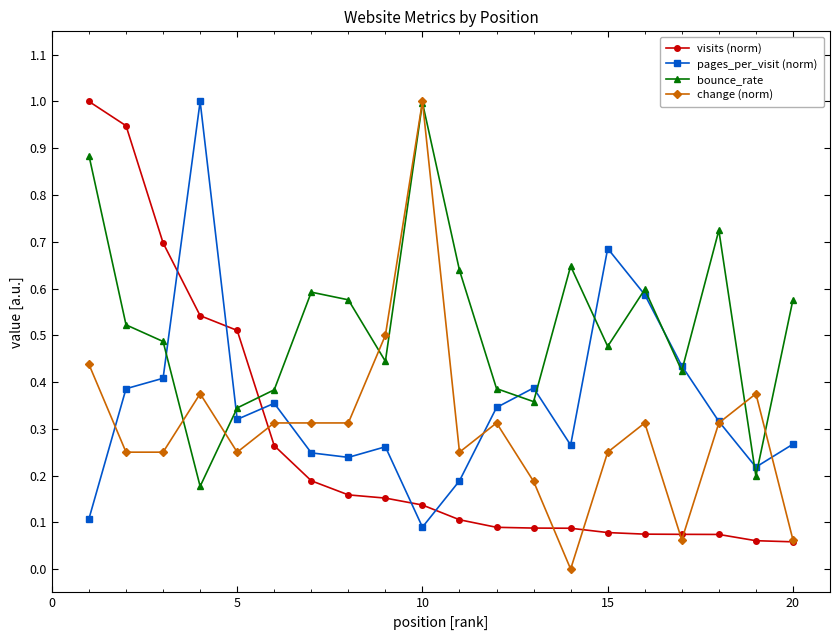

What is the value of the bounce_rate point at the 10th from the left?

1.0